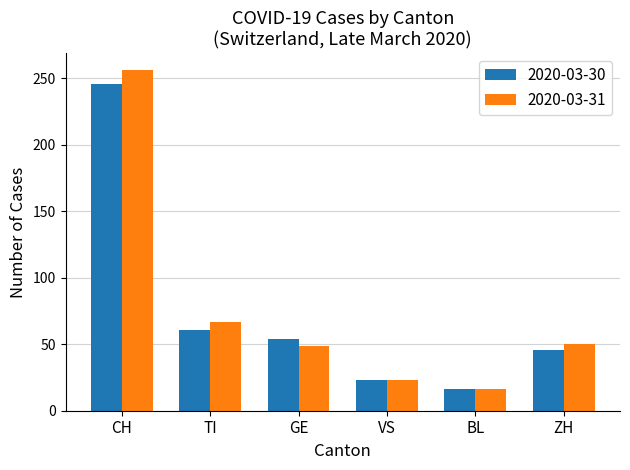

True or false: 2020-03-31 has a value of 14 at VS.

False